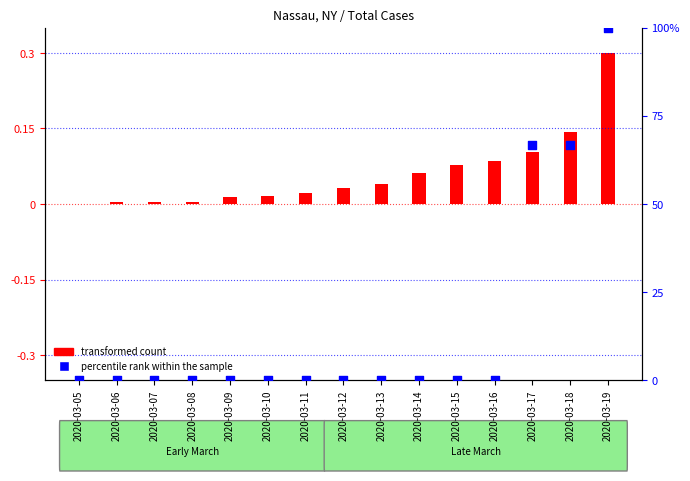

Which series contains the highest Y value?

percentile rank within the sample